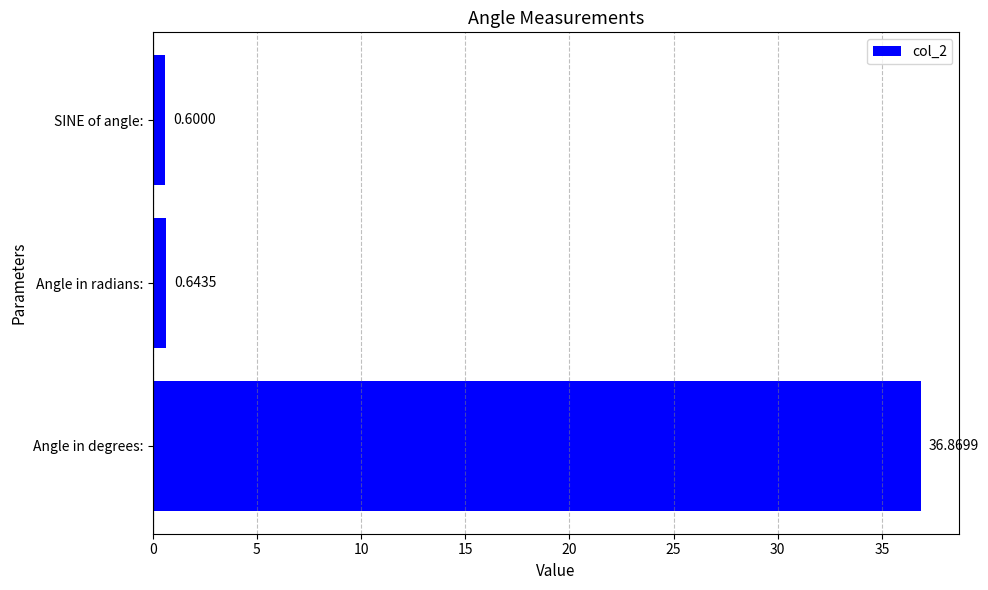

What is the sum of all values?

38.1